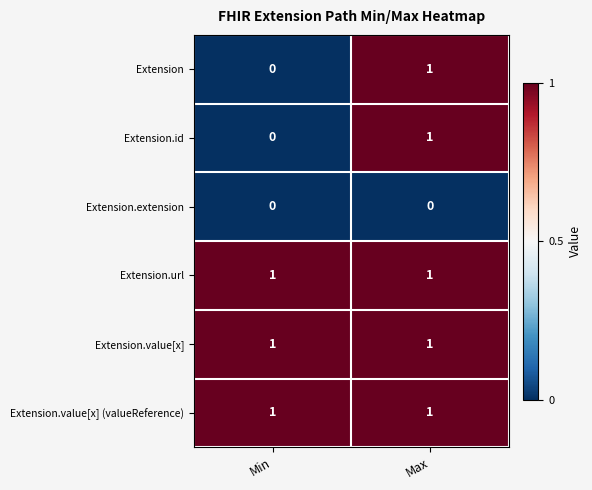

Is it true that Extension.id equals 0 at Max?

False